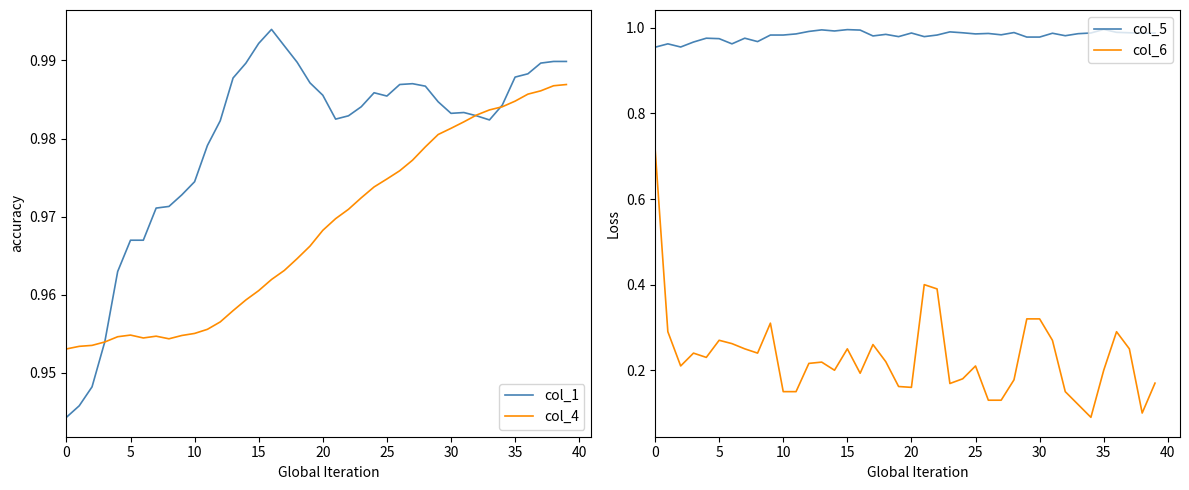

Is this an area chart (filled region under the line)?

No